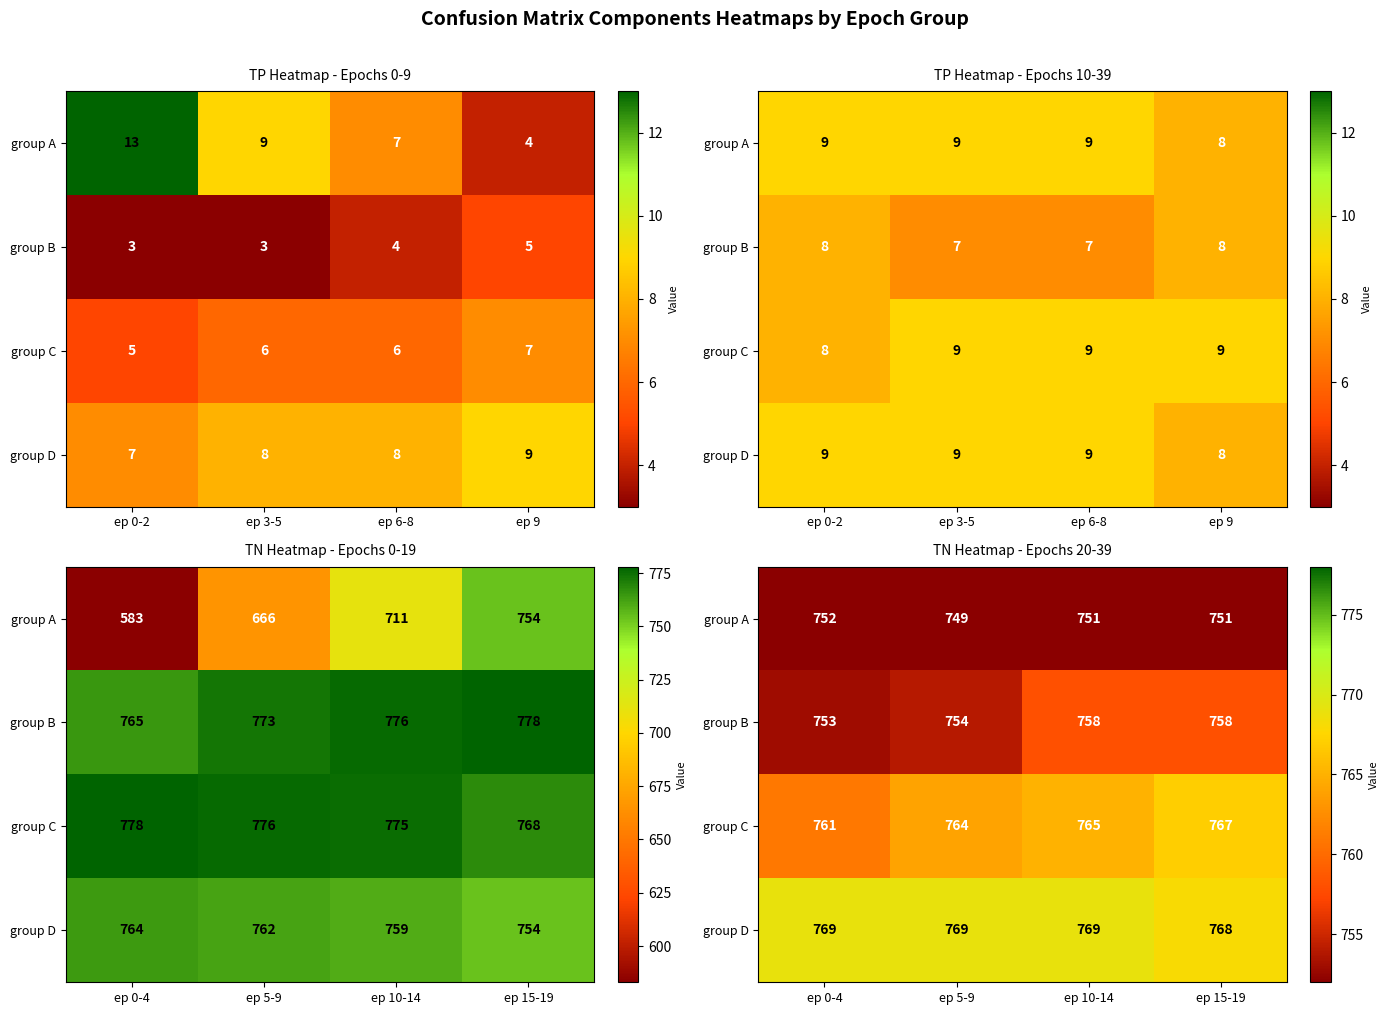

Which series has the largest total across all categories?

group D